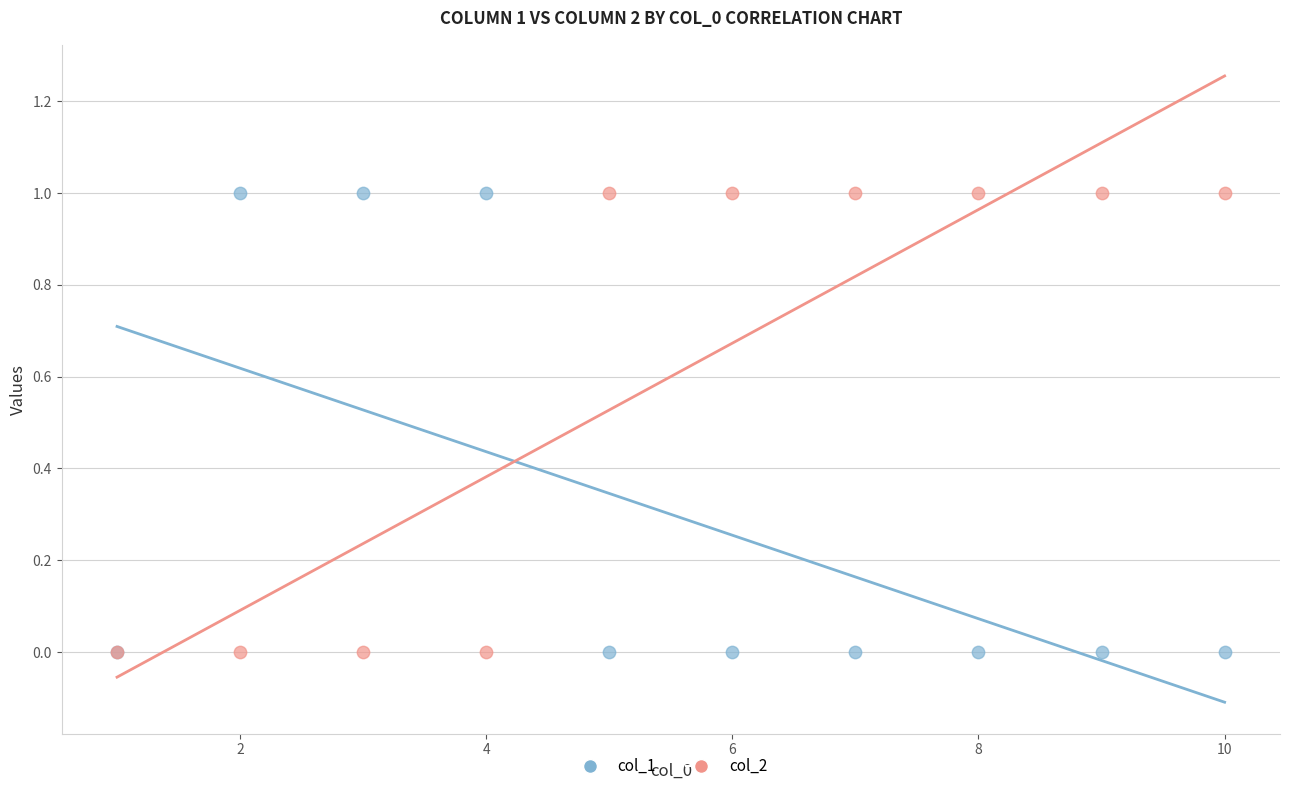

What are all the series names shown in the legend?

col_1, col_2